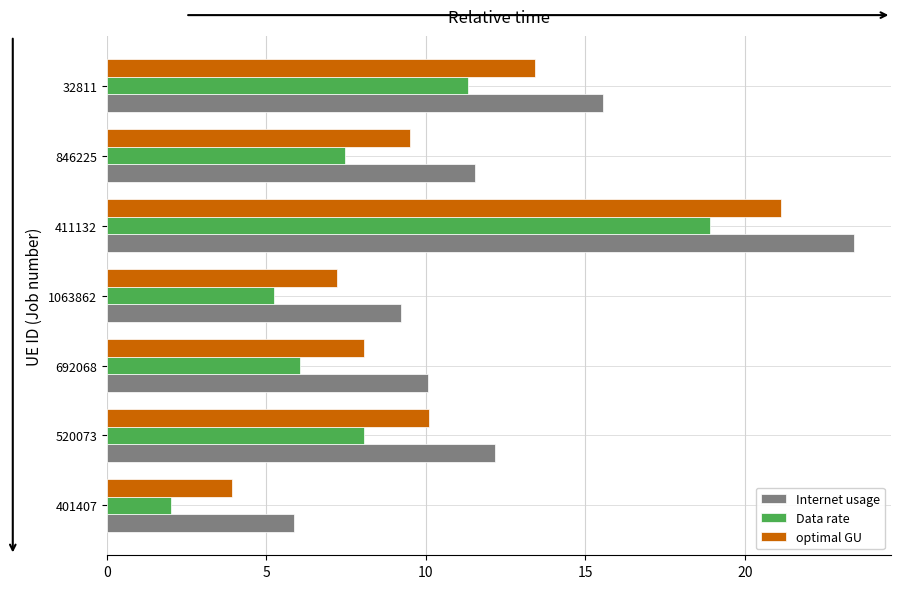

What is the smallest value displayed?

2.0